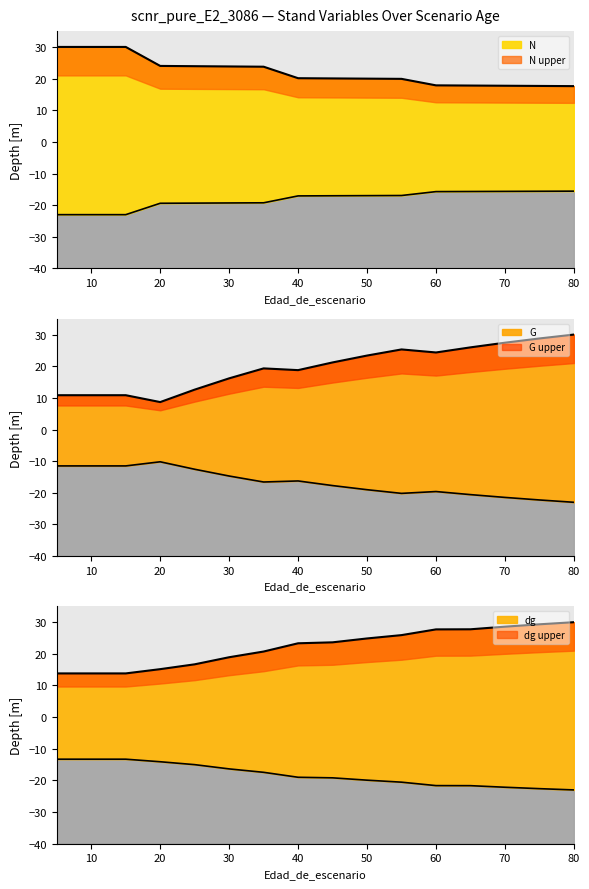

True or false: dg has a value of 18.9 at 30.

True